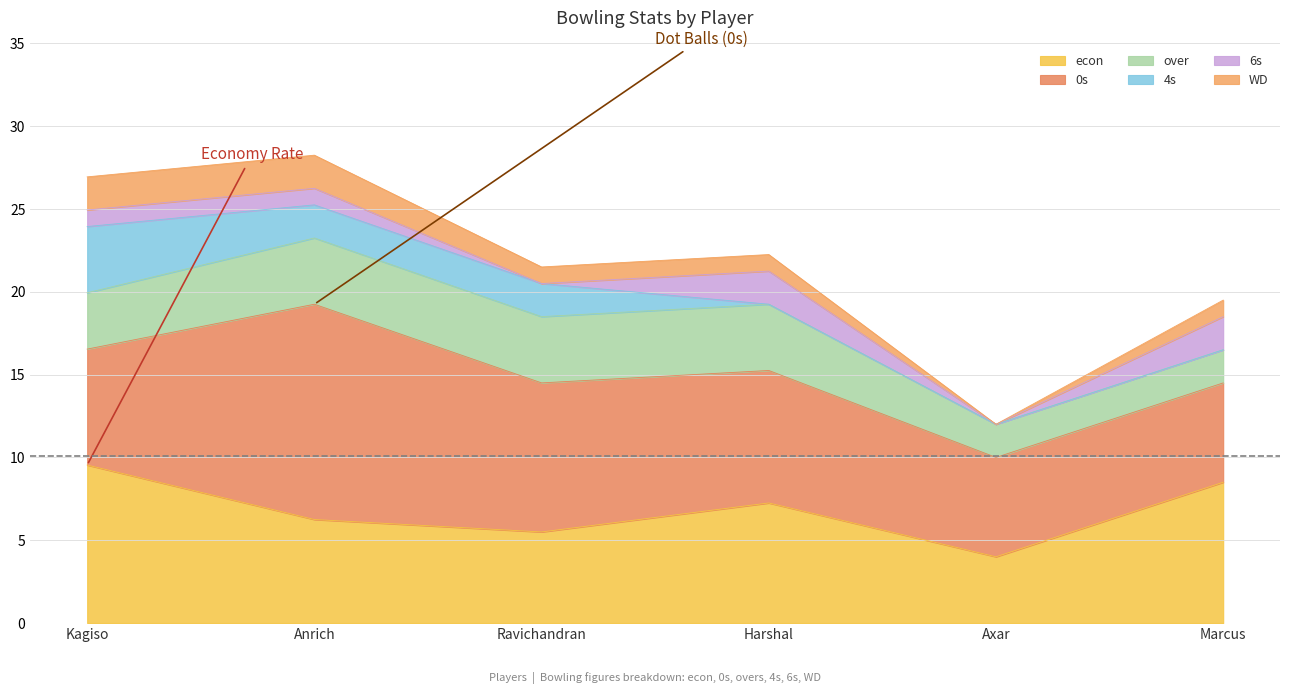

Reading right to left, transcribe all the data shown in this chart.

econ: Marcus Stoinis=8.5	Axar Patel=4.0	Harshal Patel=7.2	Ravichandran Ashwin=5.5	Anrich Nortje=6.2	Kagiso Rabada=9.5
0s: Marcus Stoinis=6.0	Axar Patel=6.0	Harshal Patel=8.0	Ravichandran Ashwin=9.0	Anrich Nortje=13.0	Kagiso Rabada=7.0
over: Marcus Stoinis=2.0	Axar Patel=2.0	Harshal Patel=4.0	Ravichandran Ashwin=4.0	Anrich Nortje=4.0	Kagiso Rabada=3.4
4s: Marcus Stoinis=0.0	Axar Patel=0.0	Harshal Patel=0.0	Ravichandran Ashwin=2.0	Anrich Nortje=2.0	Kagiso Rabada=4.0
6s: Marcus Stoinis=2.0	Axar Patel=0.0	Harshal Patel=2.0	Ravichandran Ashwin=0.0	Anrich Nortje=1.0	Kagiso Rabada=1.0
WD: Marcus Stoinis=1.0	Axar Patel=0.0	Harshal Patel=1.0	Ravichandran Ashwin=1.0	Anrich Nortje=2.0	Kagiso Rabada=2.0